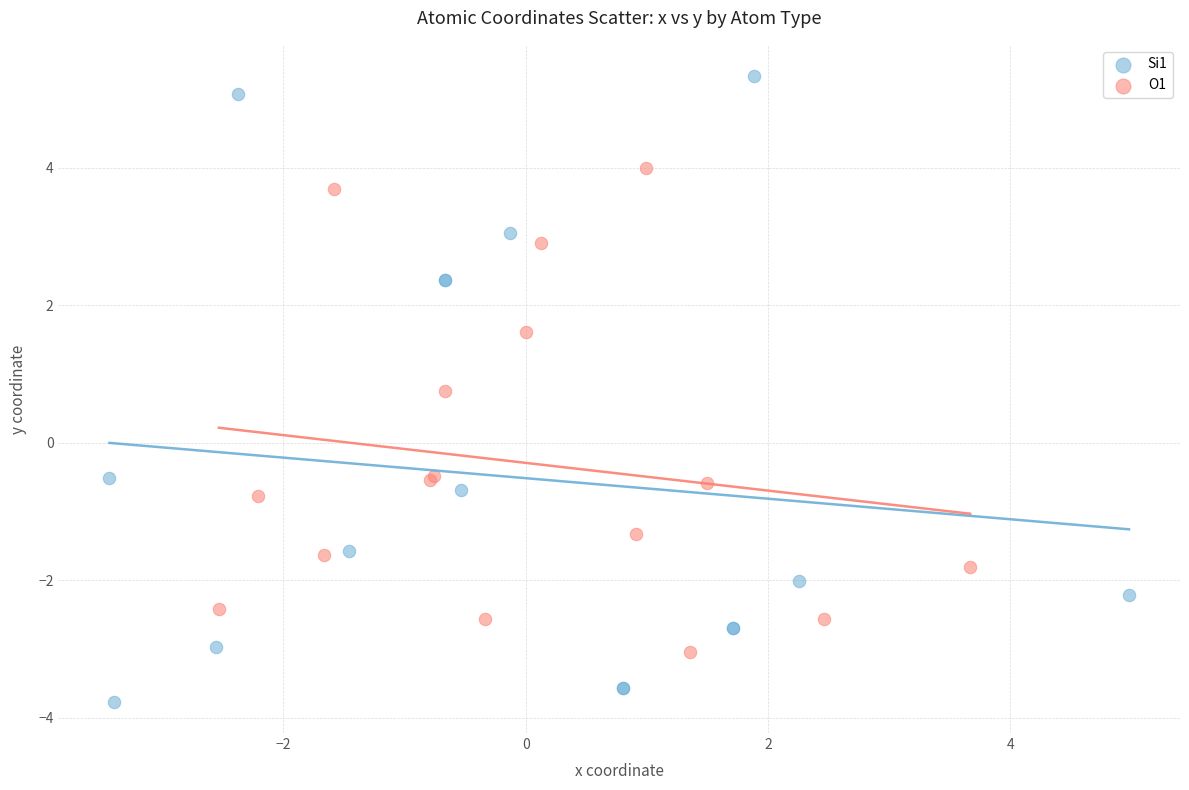

Which series reaches the maximum Y coordinate?

Si1